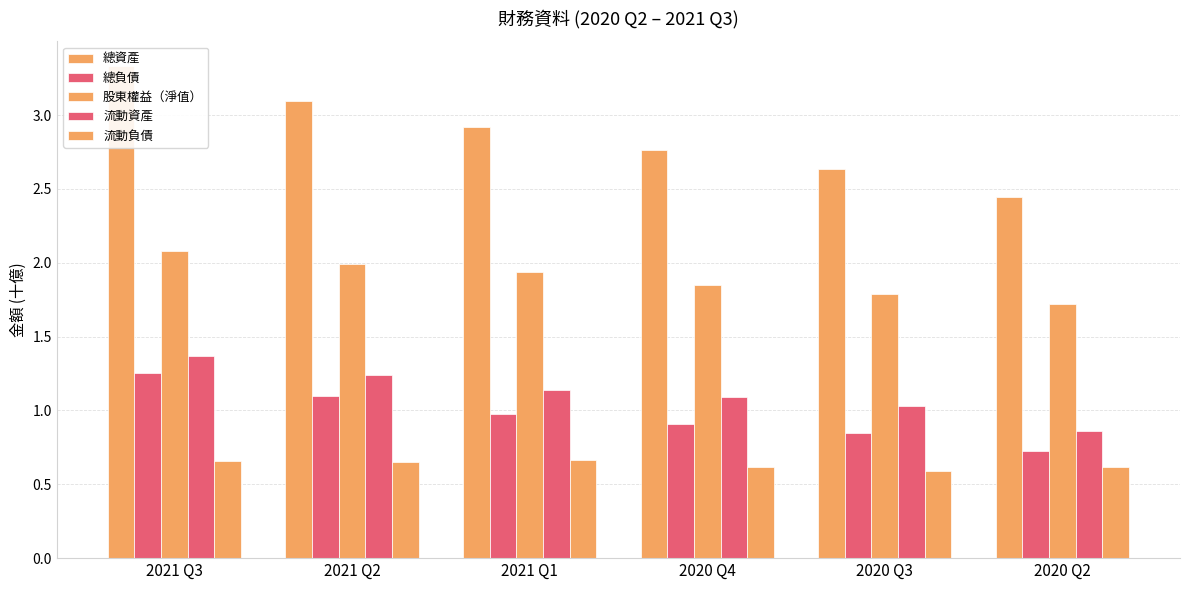

What is the difference between the second highest and second lowest values in the 股東權益（淨值） series?

0.2